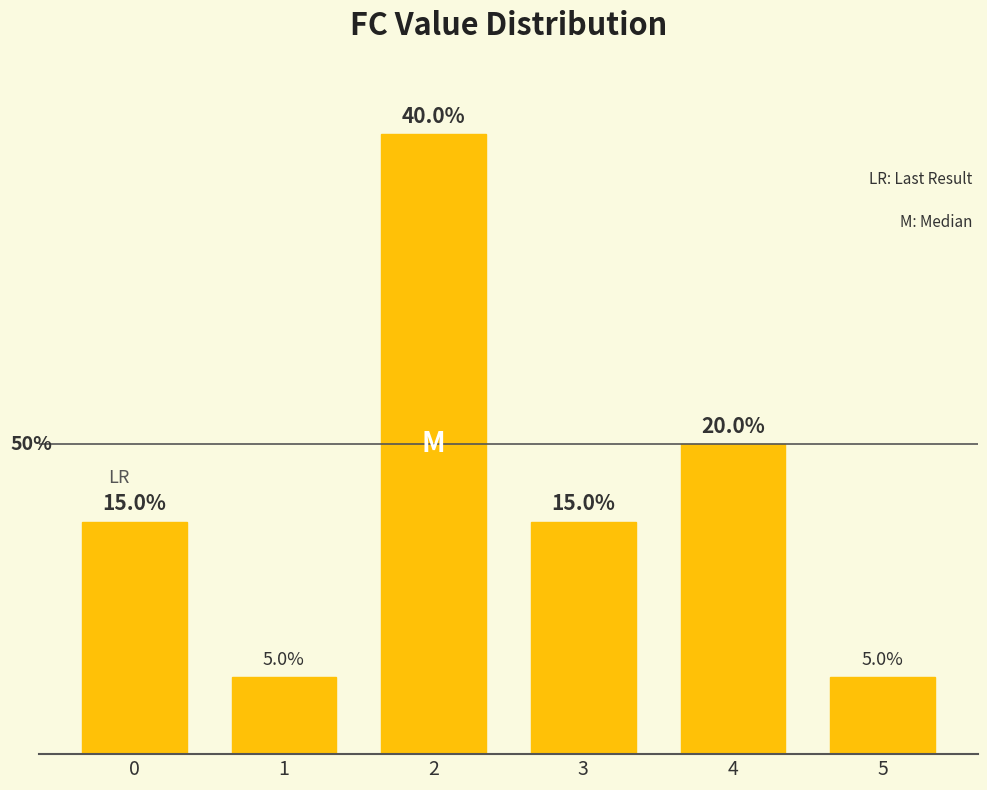

Reading right to left, list all the values displayed in this chart.

5=5	4=20	3=15	2=40	1=5	0=15